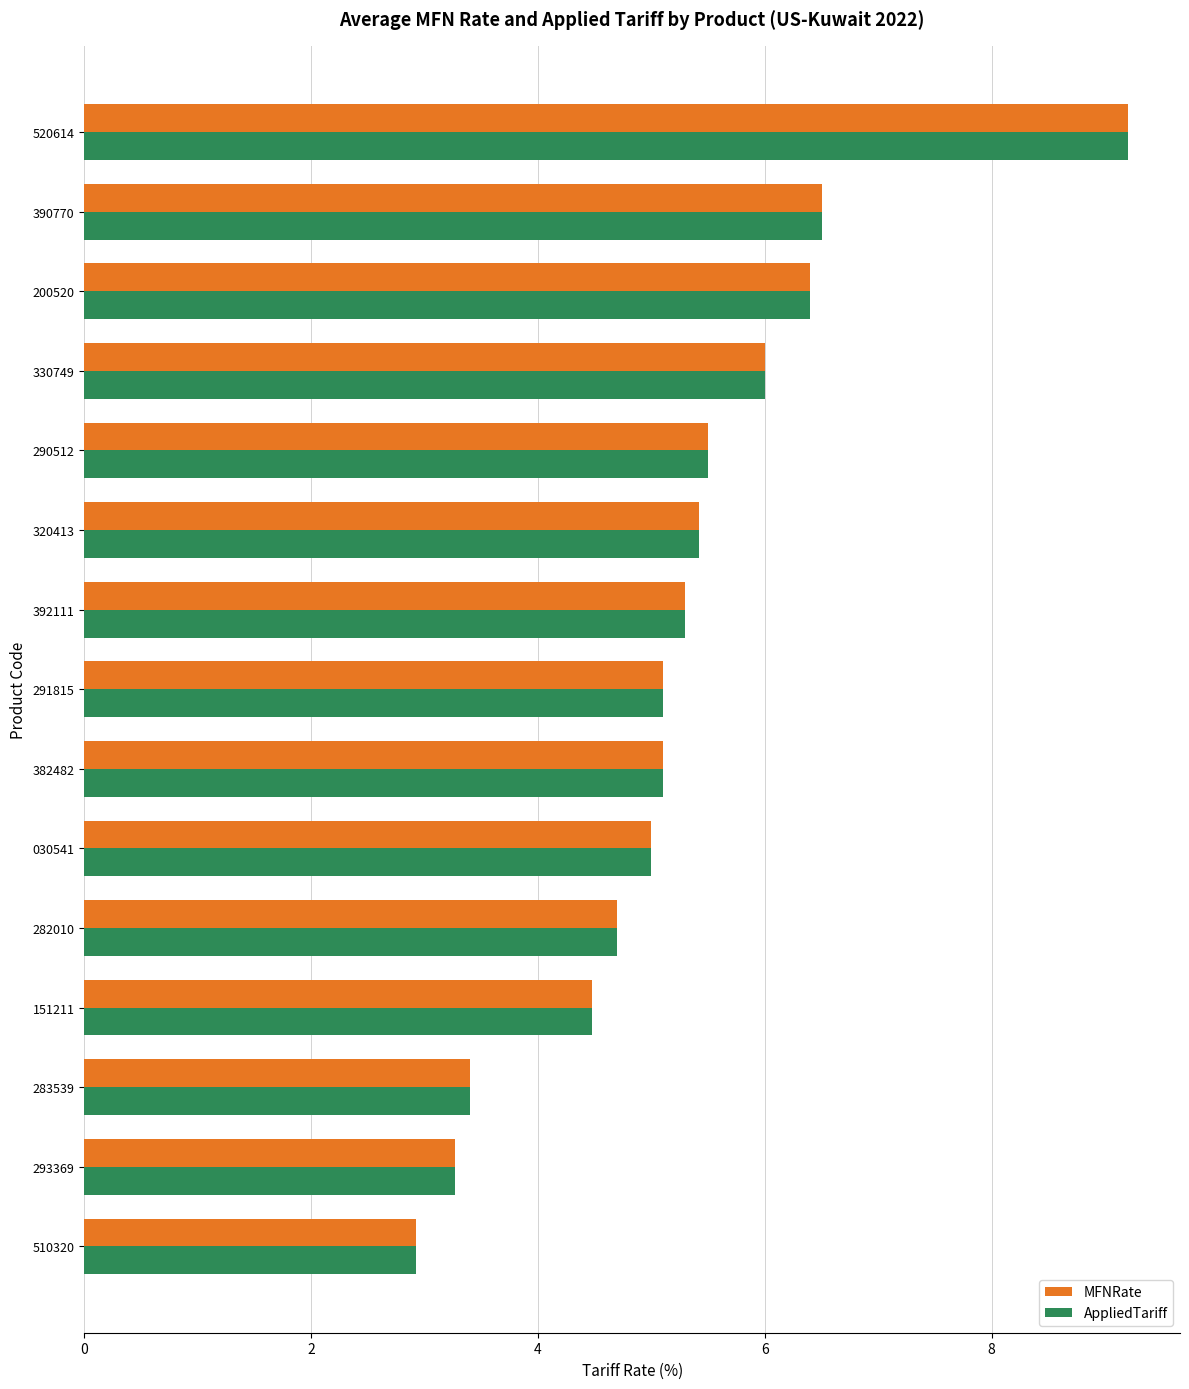

What is the average value of the MFNRate series?

5.2